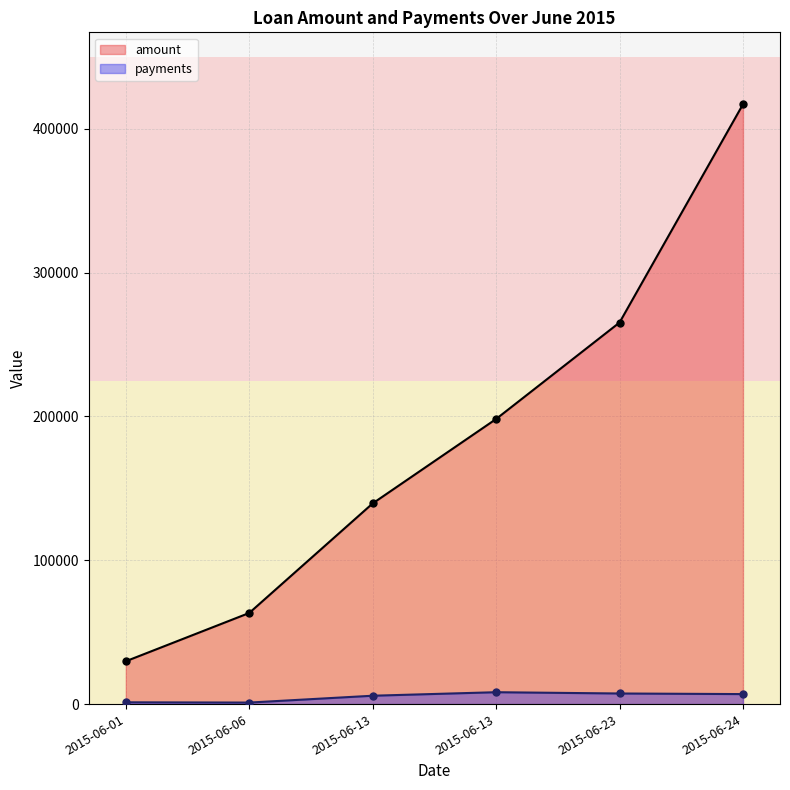

What are all the series names shown in the legend?

amount, payments